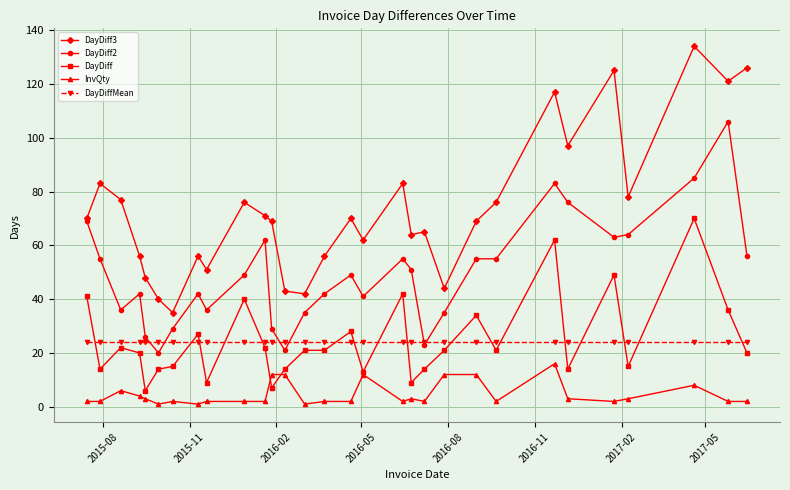

What is the greatest value displayed?

134.0